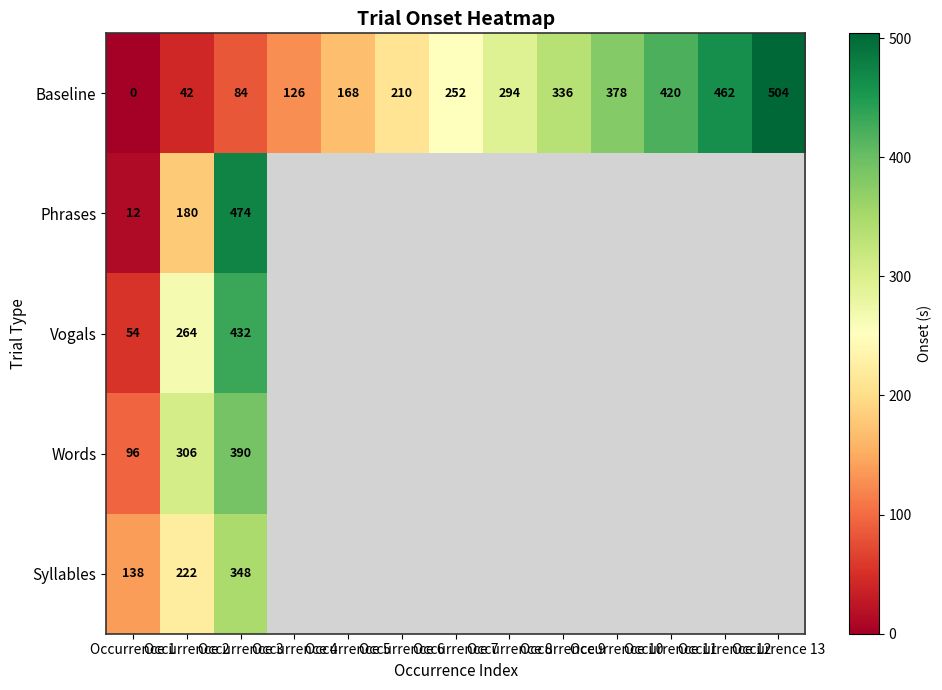

Between Occurrence 8 and Occurrence 7, which is larger?

Occurrence 8